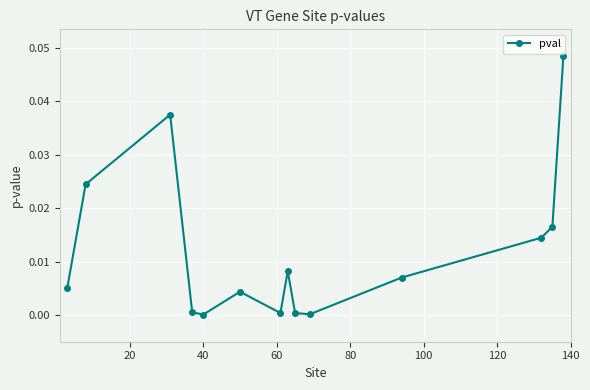

How many lines are shown in the chart?

1